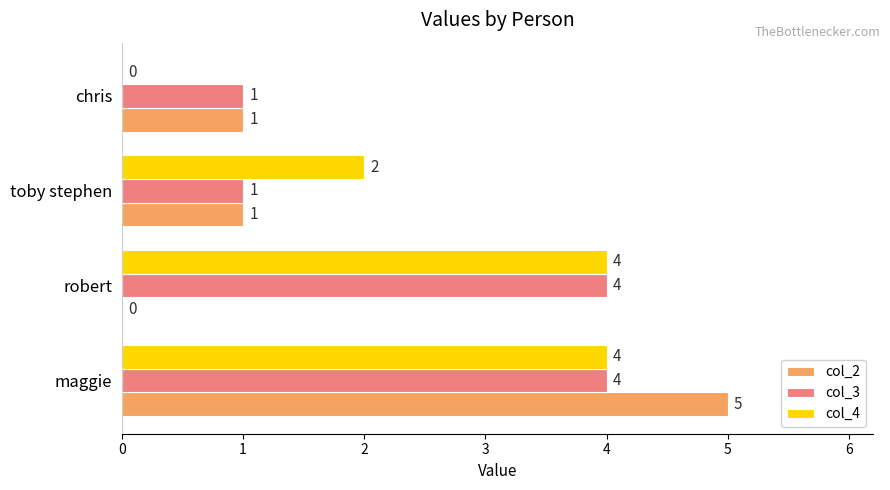

What is the sum of all col_3 values?

10